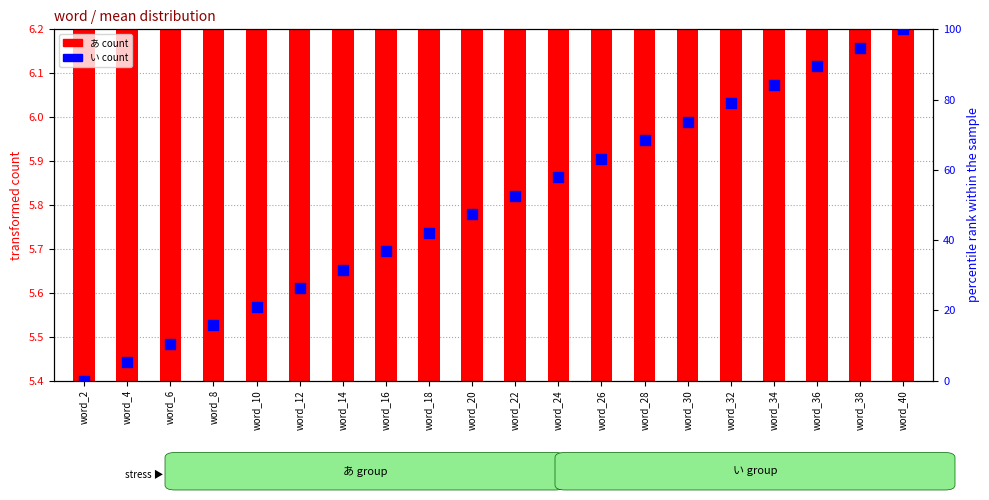

Which series reaches the maximum Y coordinate?

い count